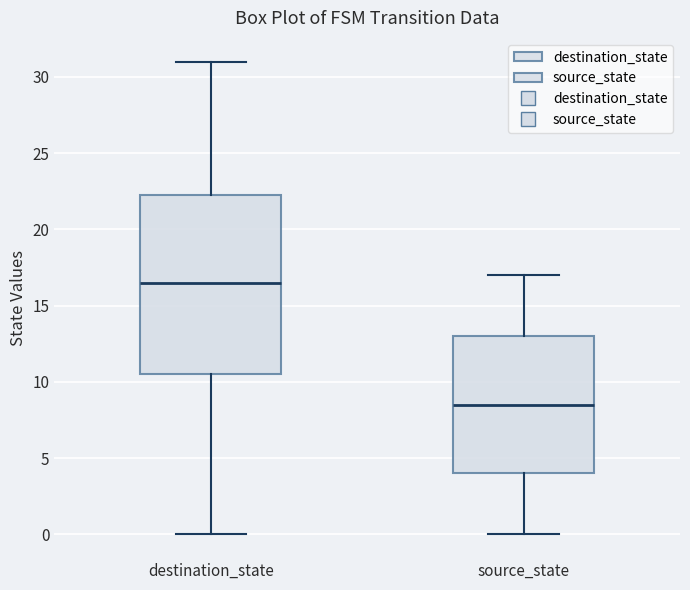

Reading left to right, read every box against the y-axis: the position of its median line, the range the box covers, and the ends of its whiskers. The values are not printed on the chart, so give them approximately, as read against the axis.

destination_state: median 16.5, box 10.5 to 22.5, whiskers 0.0 to 31.0
source_state: median 8.5, box 4.0 to 13.0, whiskers 0.0 to 17.0